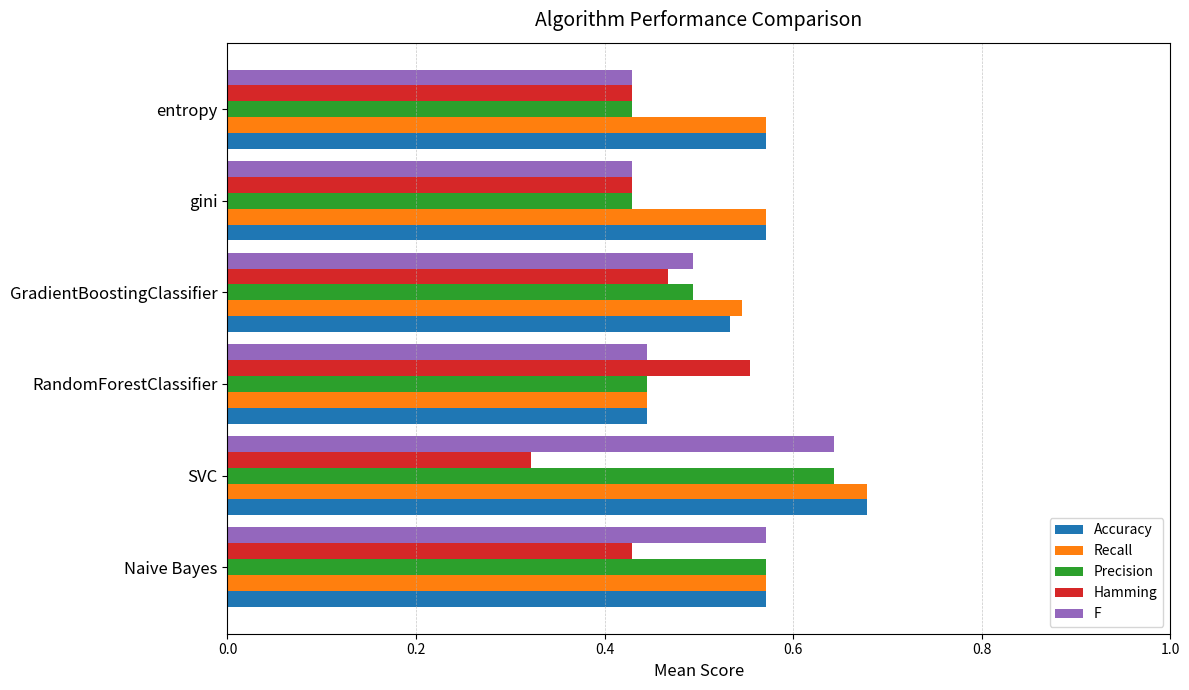

At which category is the sum across all series the highest?

SVC